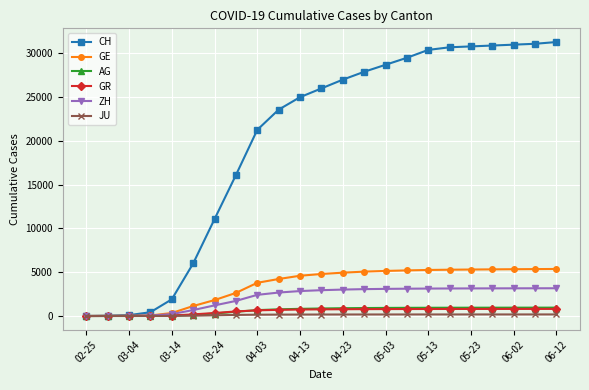

Which series has the largest total across all categories?

CH